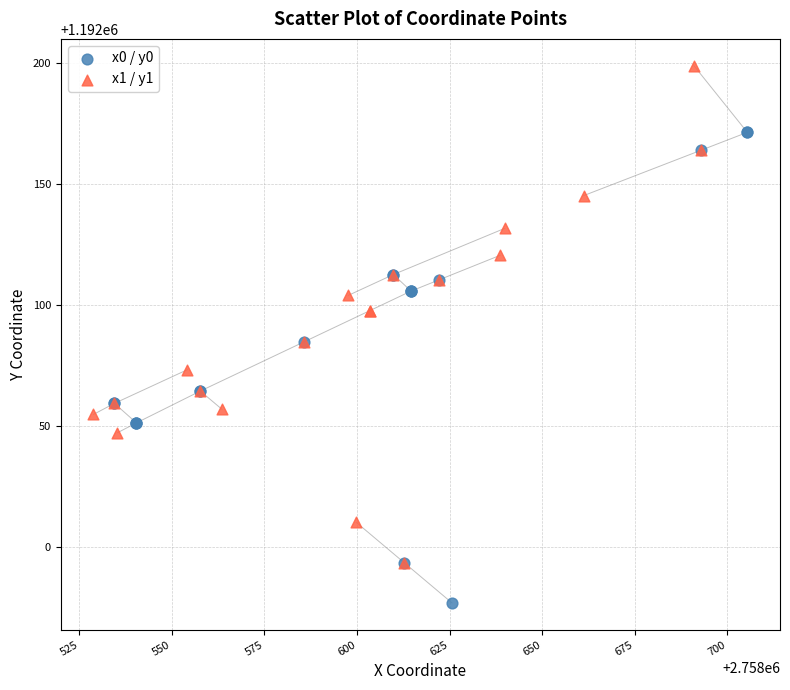

Which series has the largest Y range (max minus min)?

x1 / y1